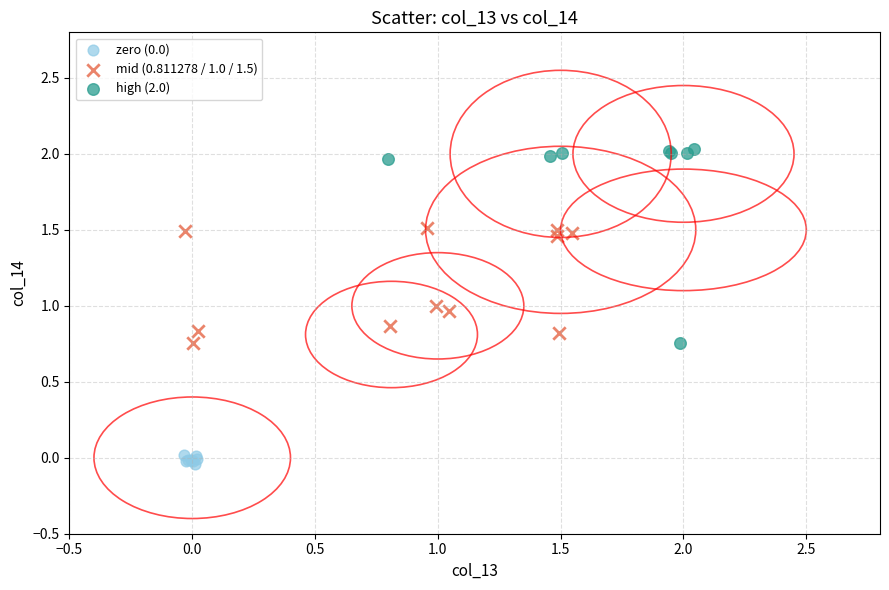

Which series has the widest spread of Y values?

high (2.0)